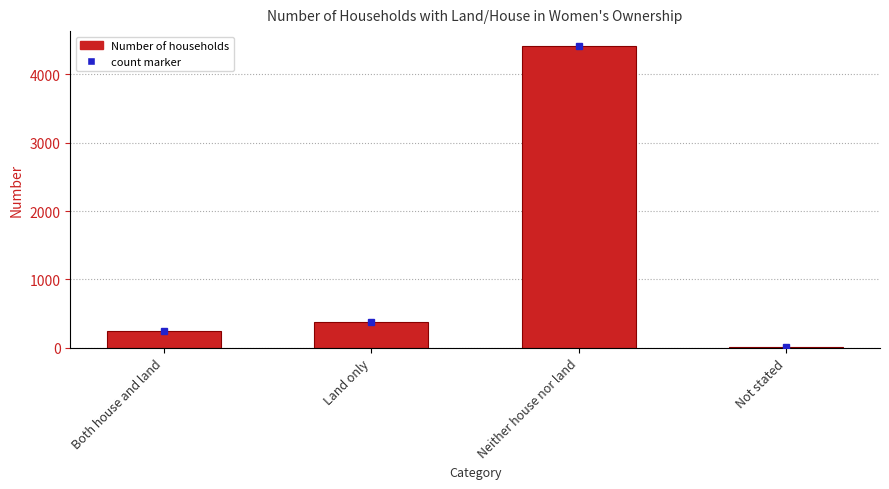

Rank the categories by value from lowest to highest.

Not stated, Both house and land, Land only, Neither house nor land